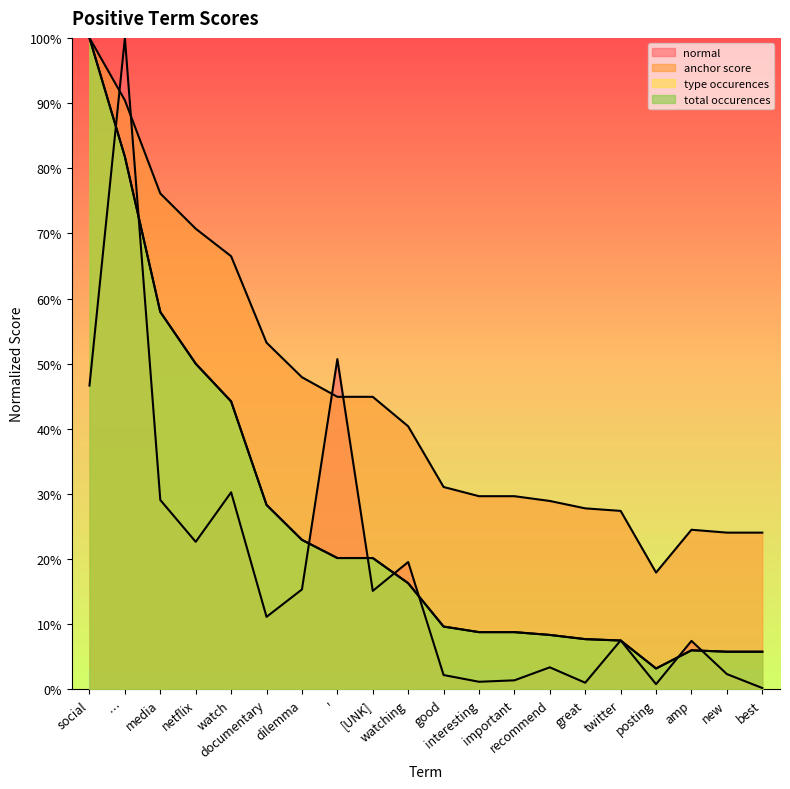

Rank the categories by type occurences value from lowest to highest.

posting, new, best, amp, twitter, great, recommend, interesting, important, good, watching, ', [UNK], dilemma, documentary, watch, netflix, media, …, social